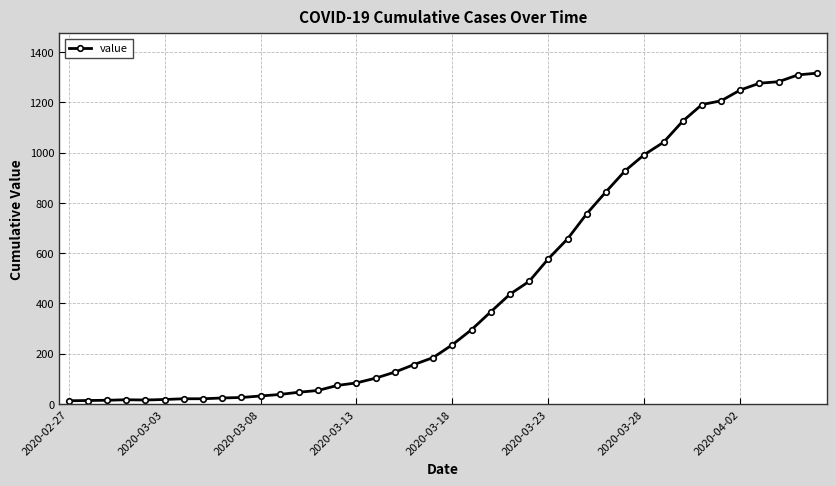

What is the maximum value shown in the chart?

1316